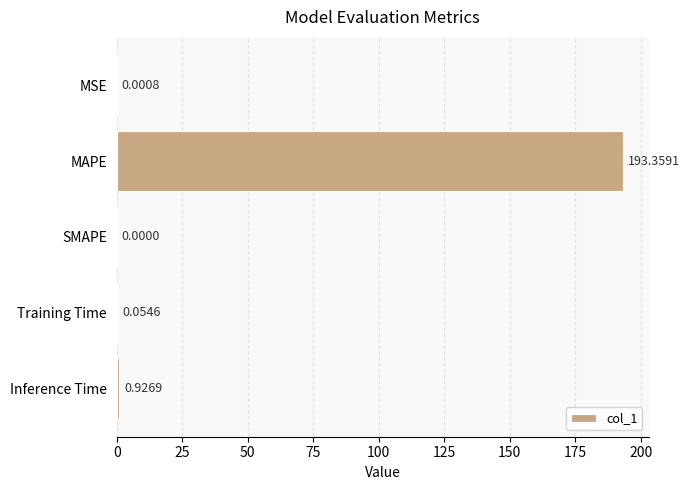

What is the change in value from MSE to MAPE?

+193.4